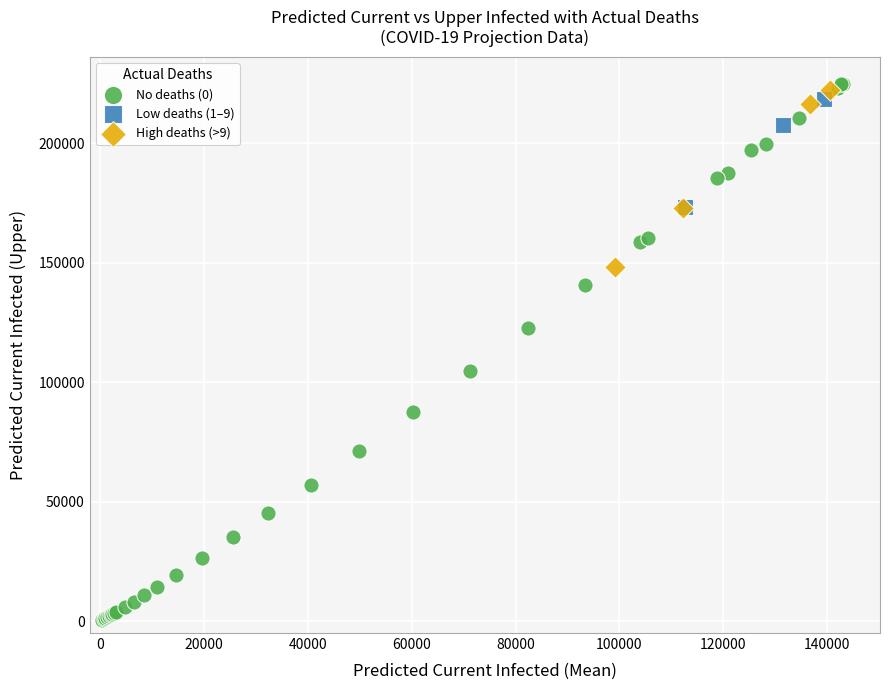

Which series has the widest spread of Y values?

No deaths (0)